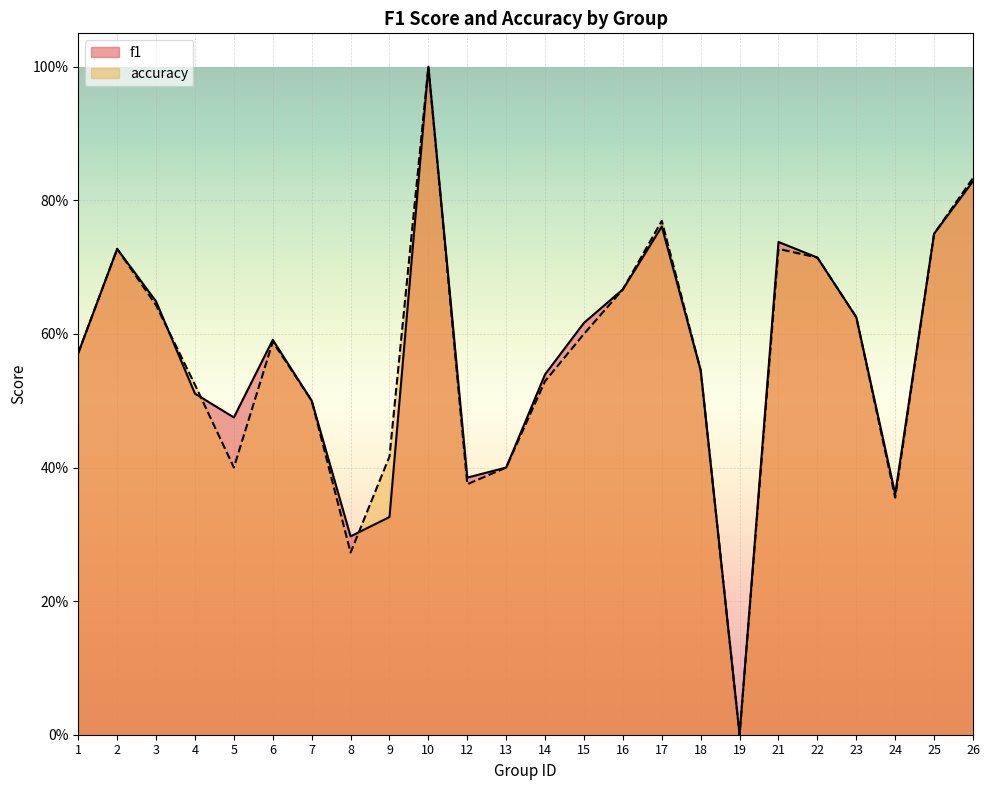

List the labels in order of f1 value, largest first.

10, 26, 17, 25, 21, 2, 22, 16, 3, 23, 15, 6, 1, 18, 14, 4, 7, 5, 13, 12, 24, 9, 8, 19